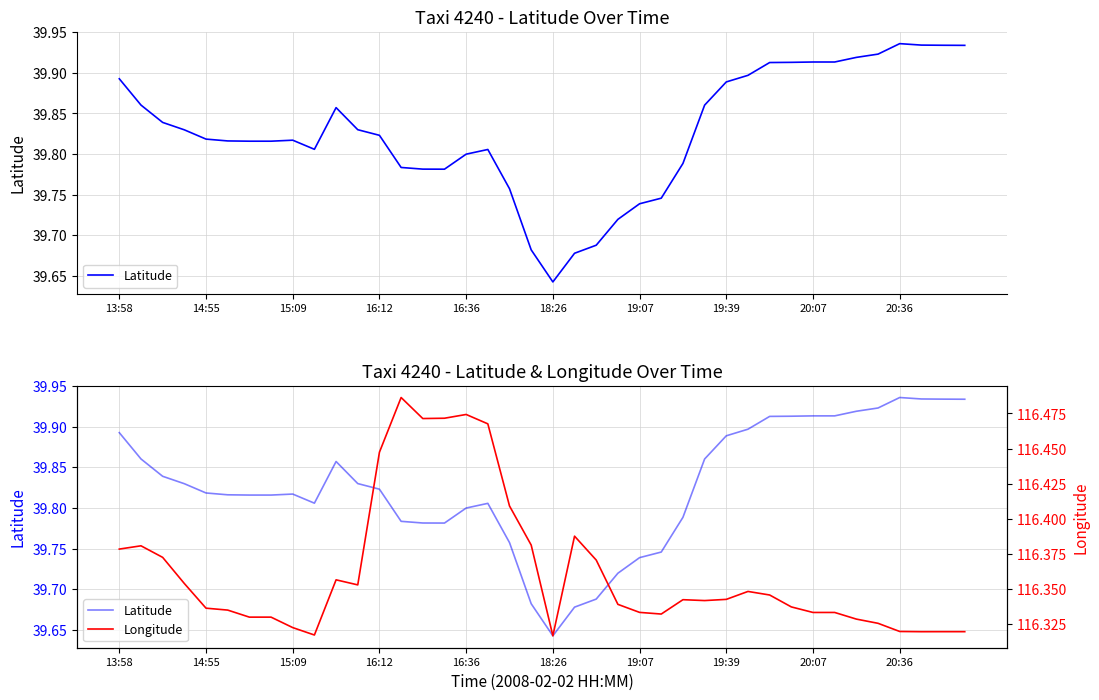

Count the Latitude values in the range 39 to 40.

40